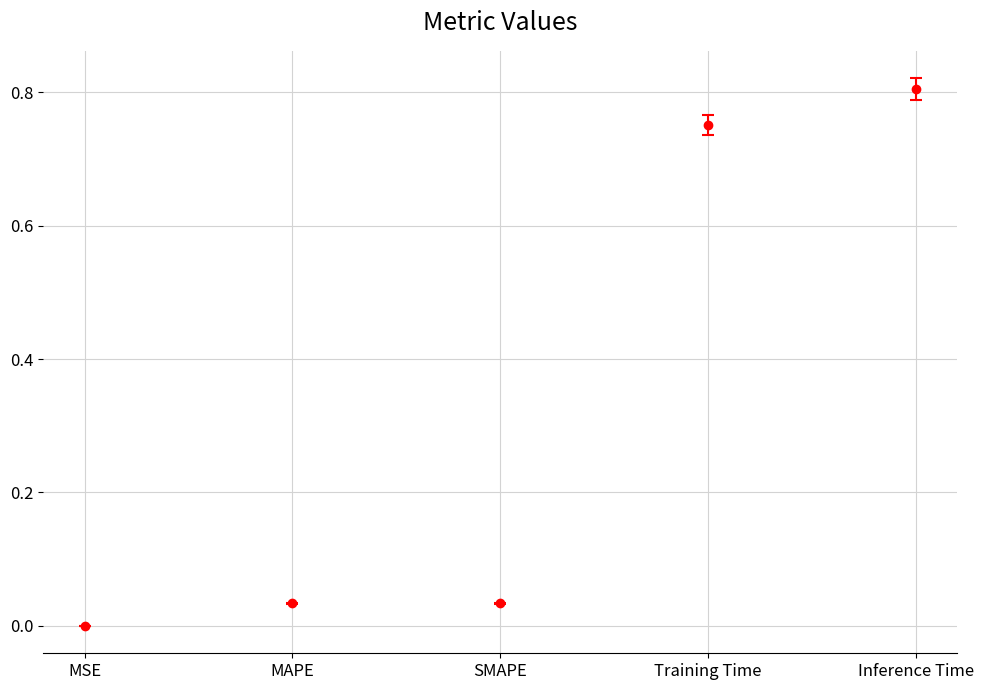

What is the average value?

0.3